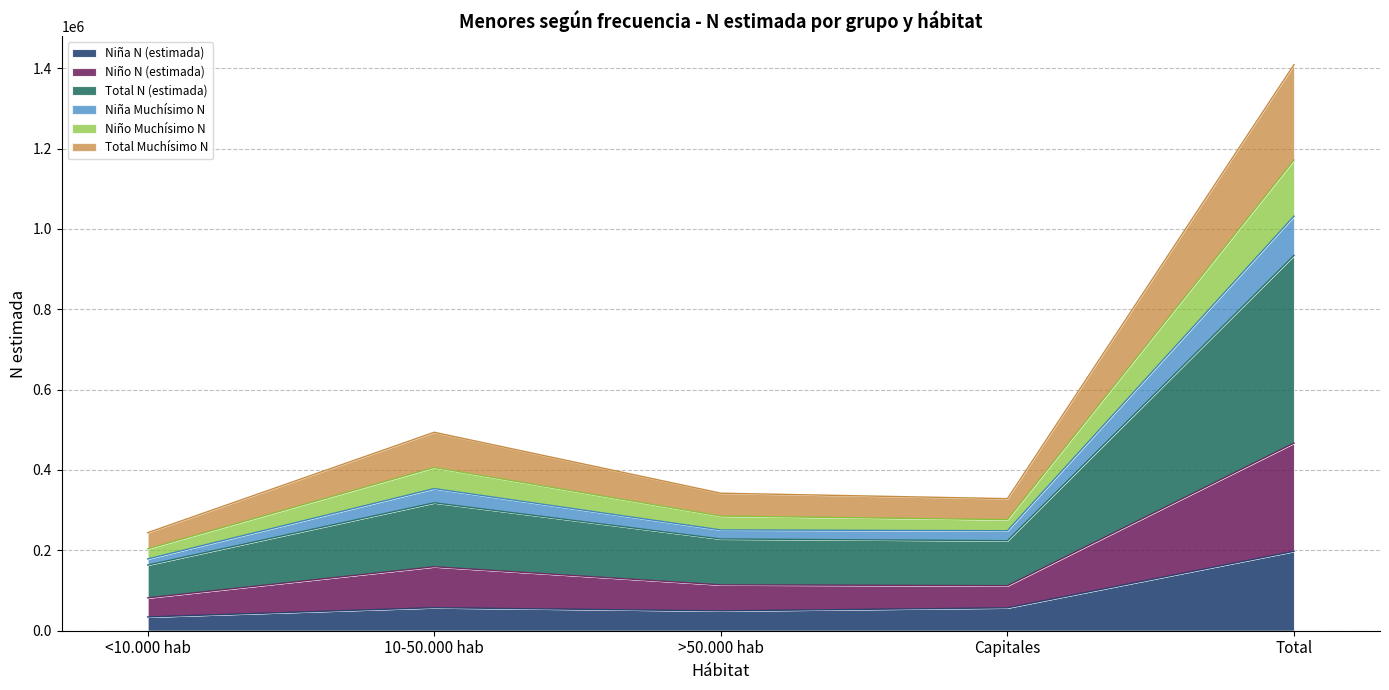

The Niña N (estimada) series shows 96466 at Total. True or false?

False